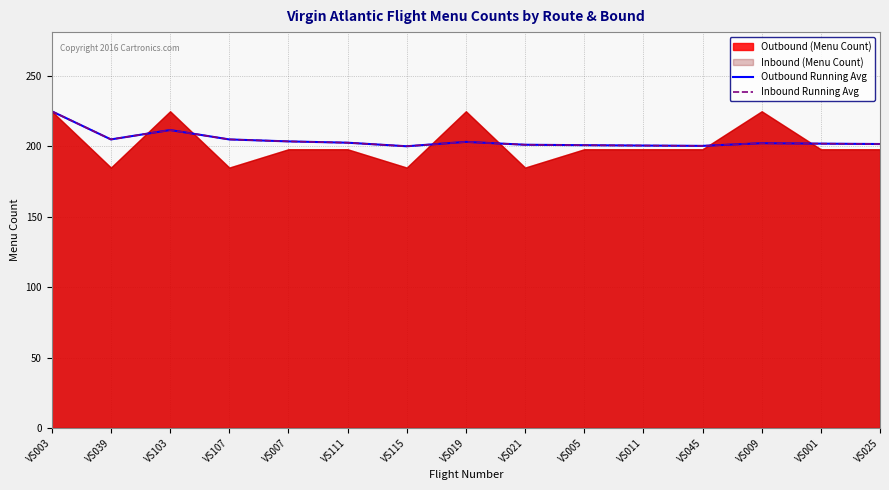

At which label does Inbound Running Avg reach its peak?

VS003